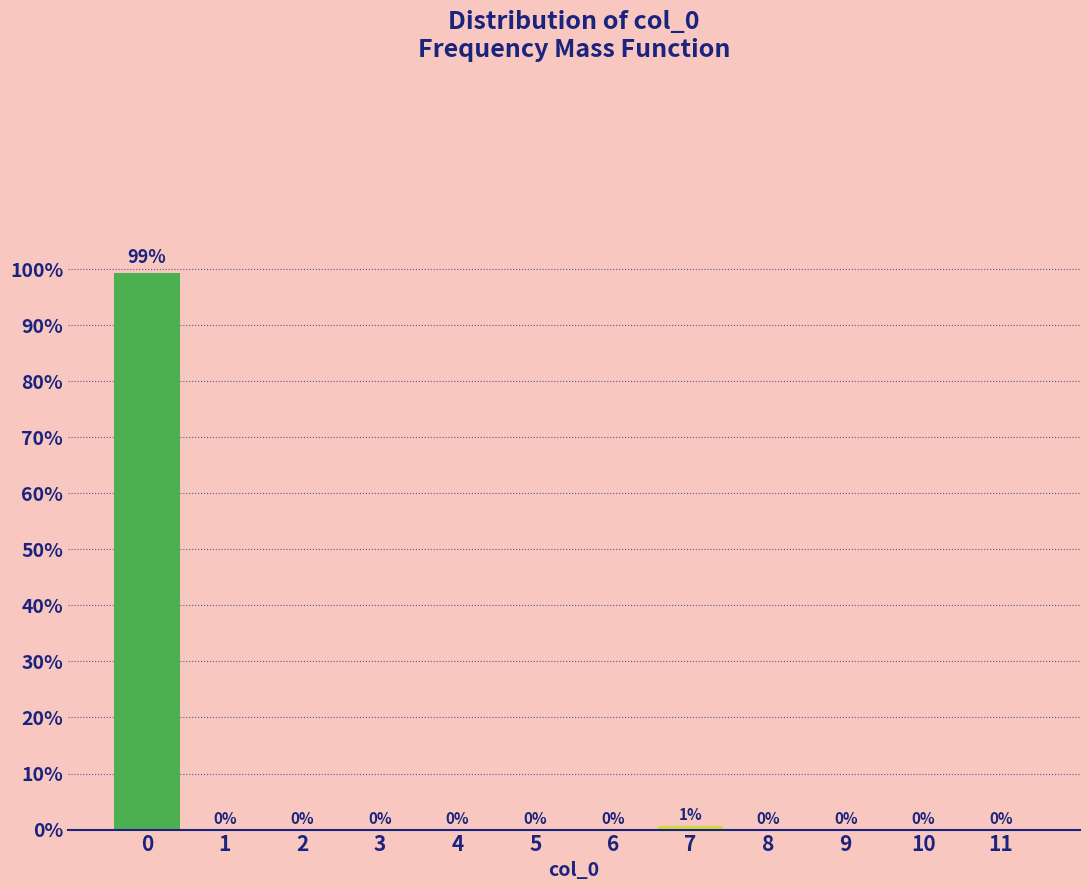

The chart shows a value of 0.0 at 8. True or false?

True